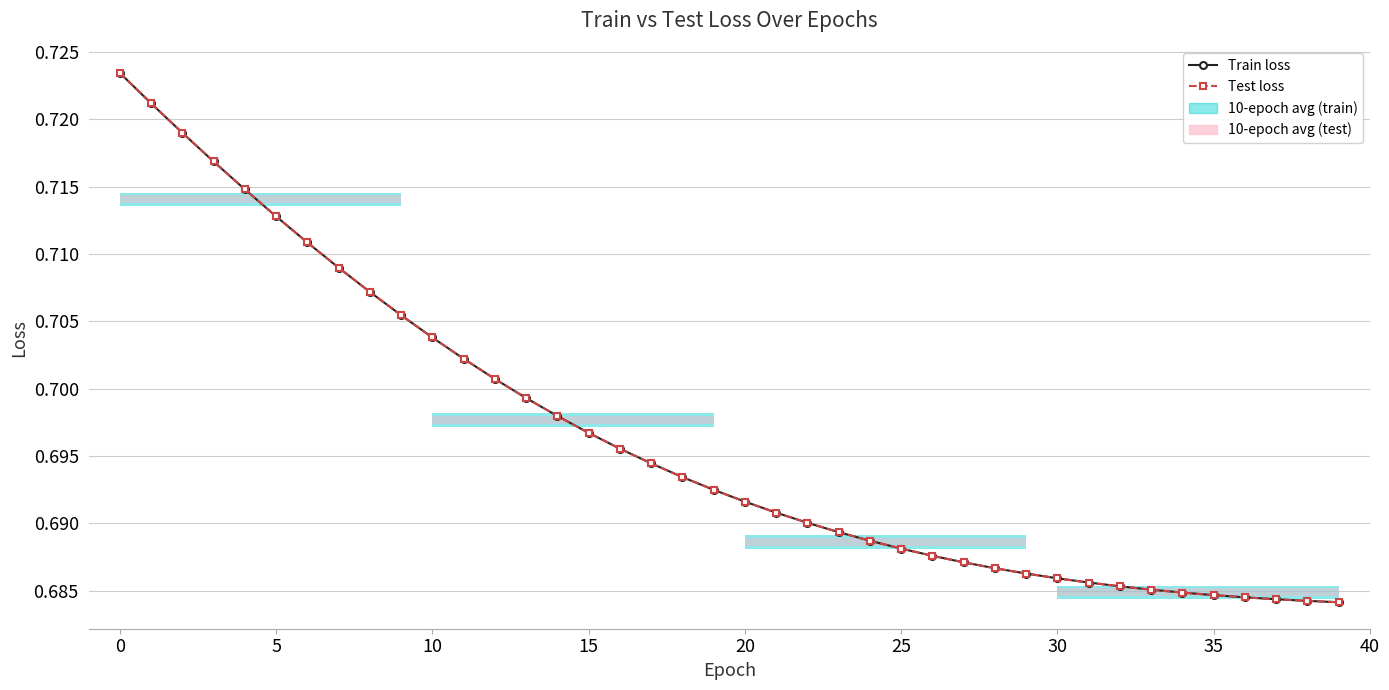

What is the value of the Test loss point at the 9th from the left?

0.7